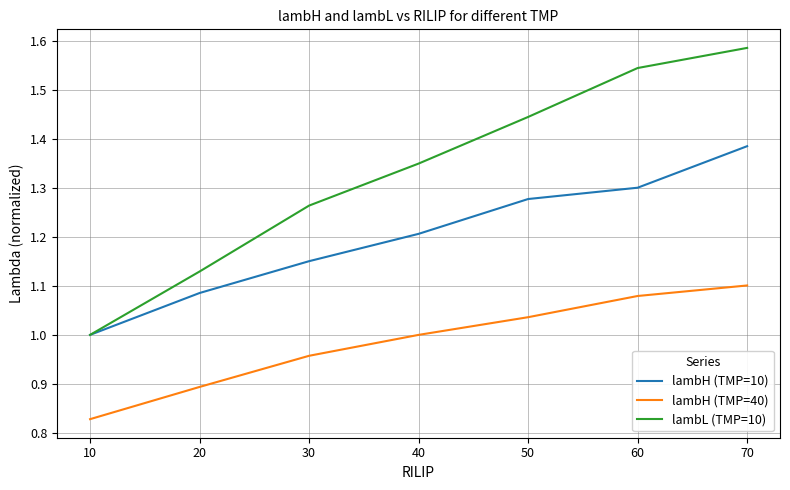

Rank the categories by lambH (TMP=10) value from lowest to highest.

10, 20, 30, 40, 50, 60, 70